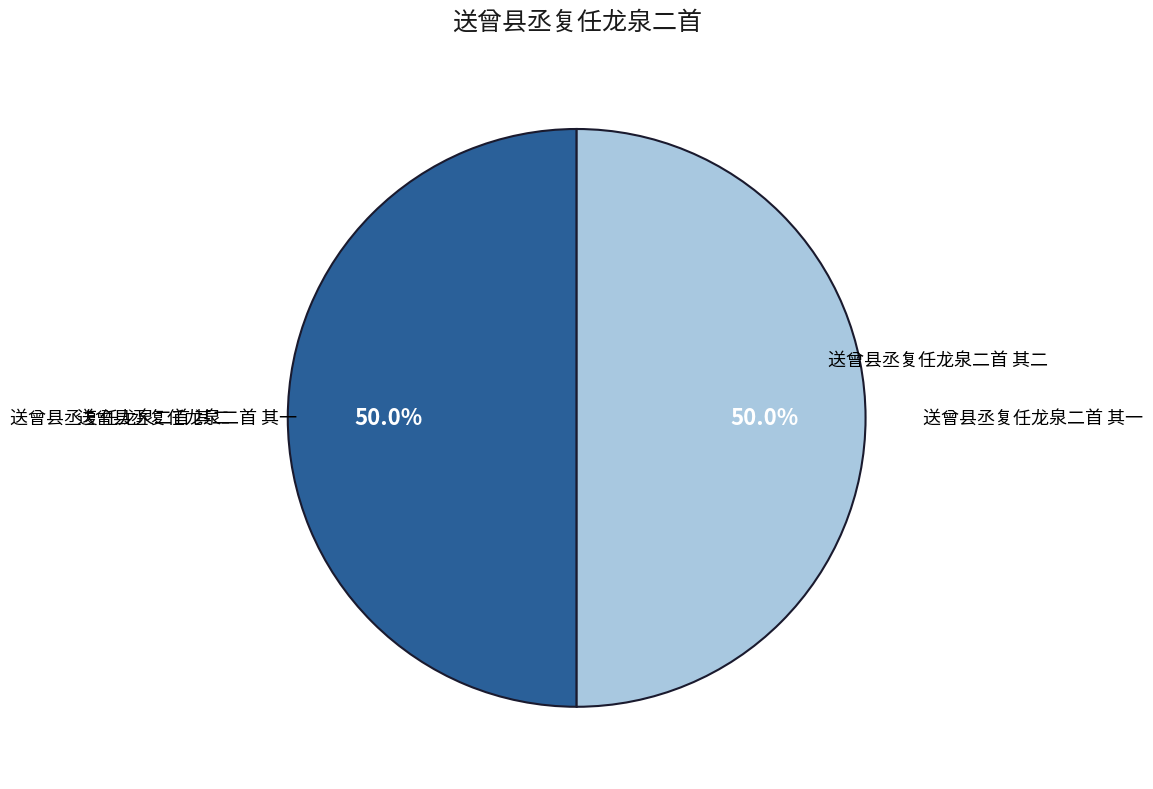

How many slices are in this pie chart?

2